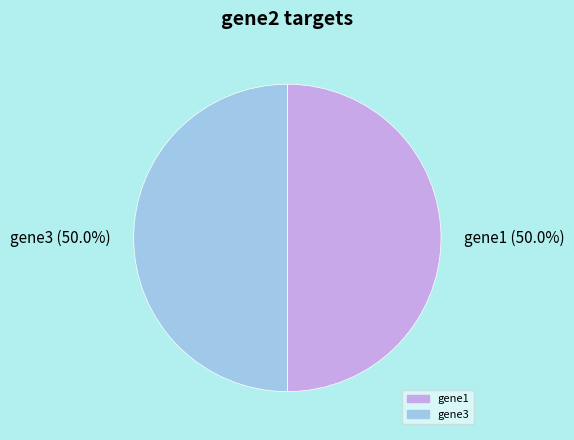

Approximately how many times larger is the value at gene3 (50.0%) compared to gene1 (50.0%)?

1.0